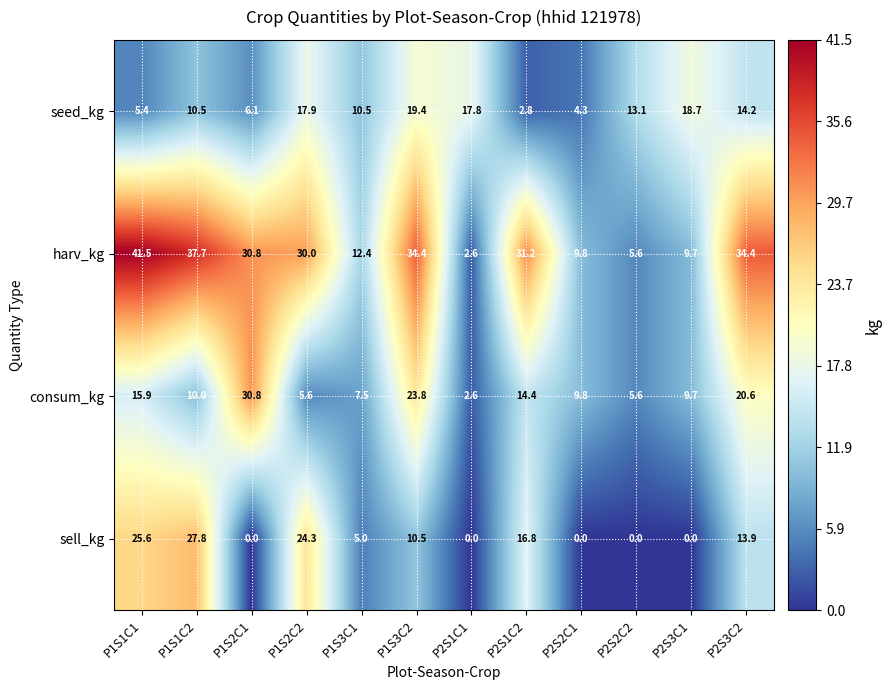

How many data points in consum_kg are less than 10?

6